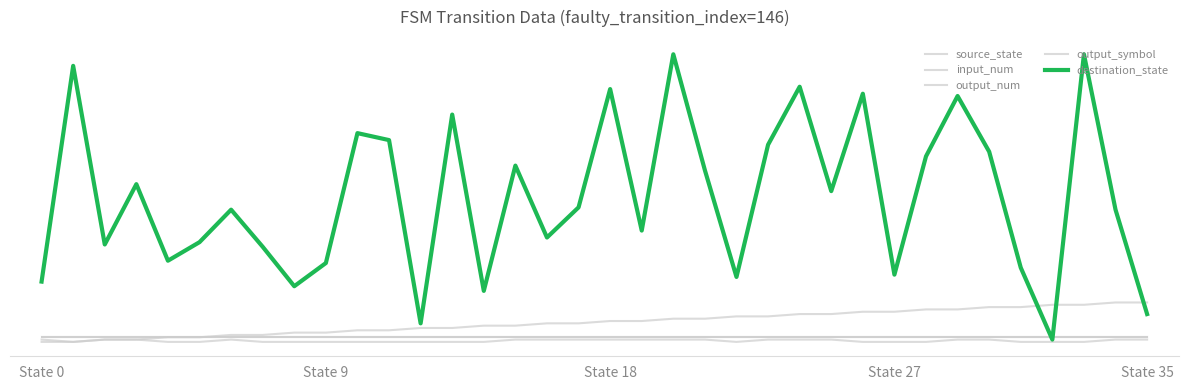

True or false: output_num and source_state intersect in this chart.

False